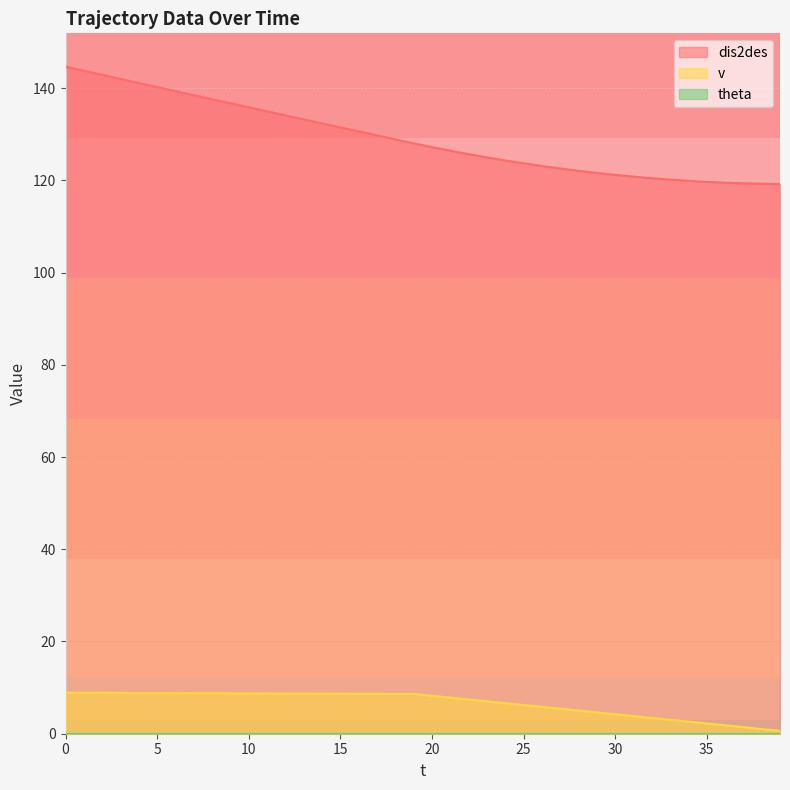

Which series has the widest spread of values?

dis2des